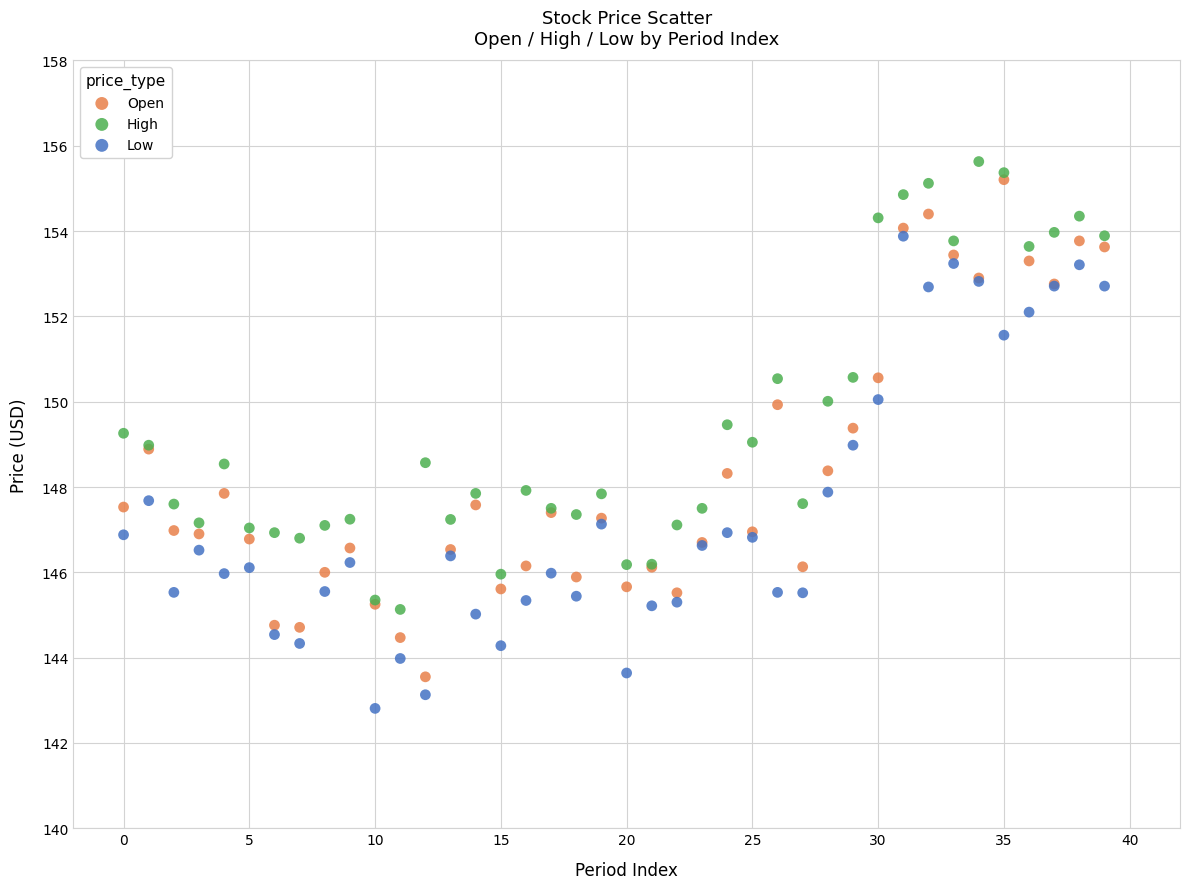

What are all the series names shown in the legend?

Open, High, Low